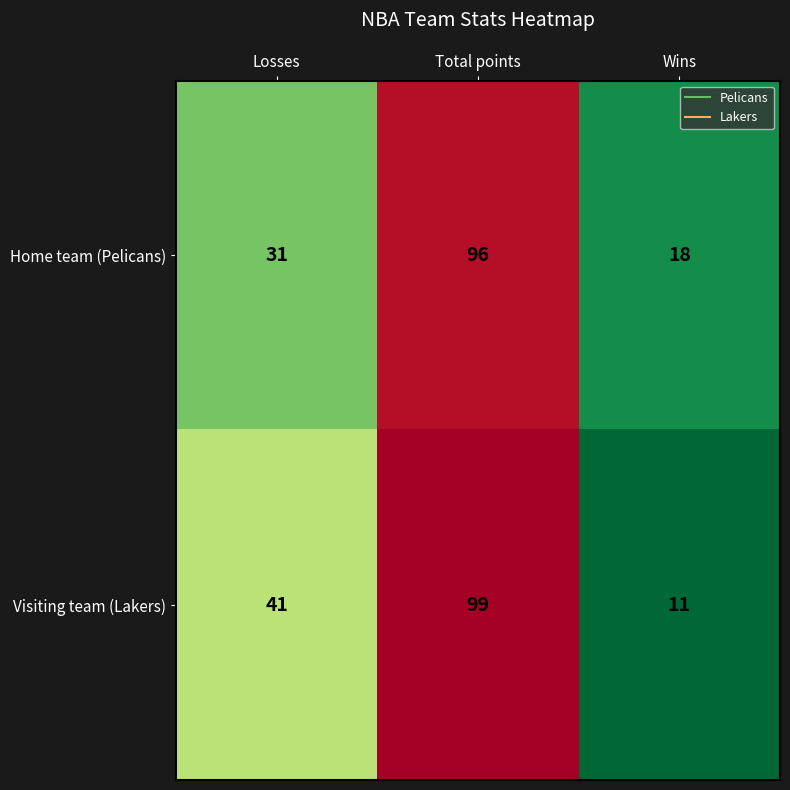

Count the number of categories in the chart.

3